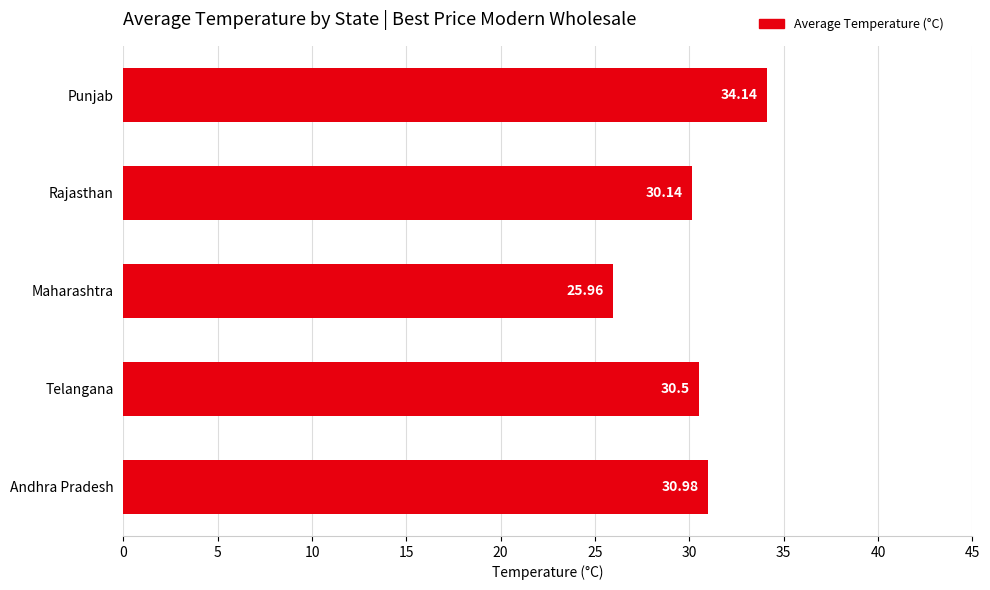

Are the bars grouped side by side (vs. stacked)?

No